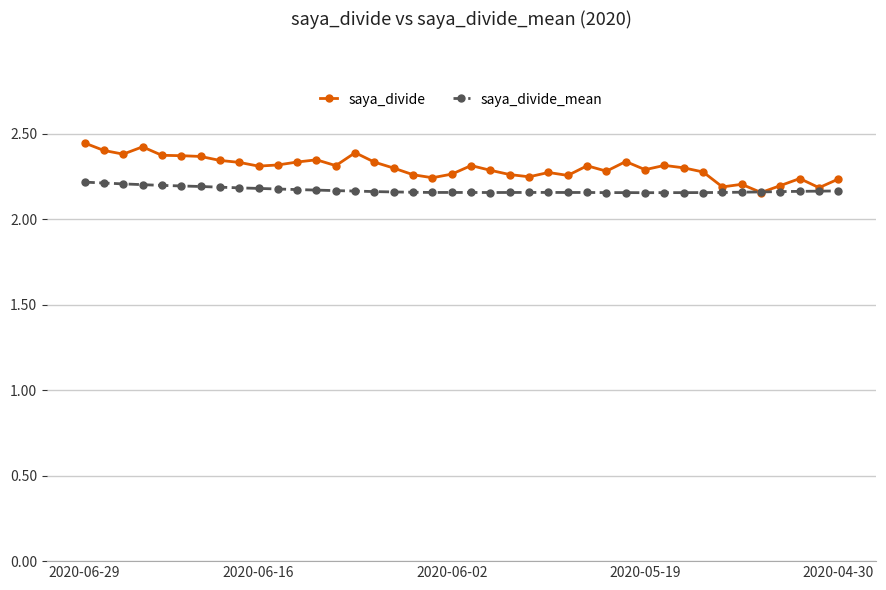

Which series has the largest range (max minus min)?

saya_divide